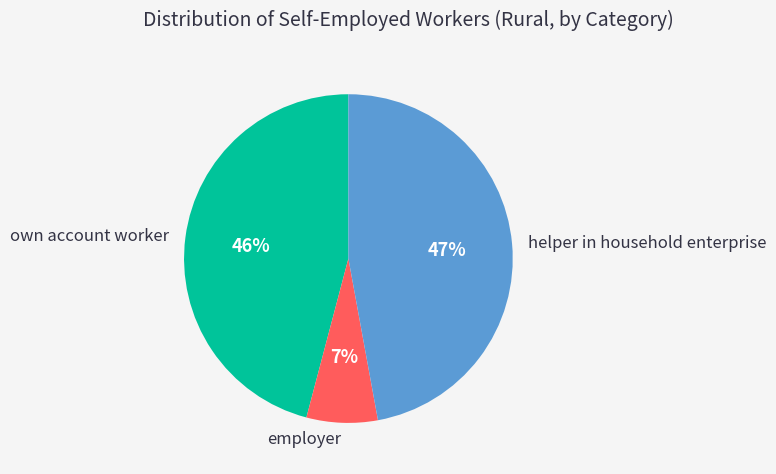

Count the number of slices in the pie.

3